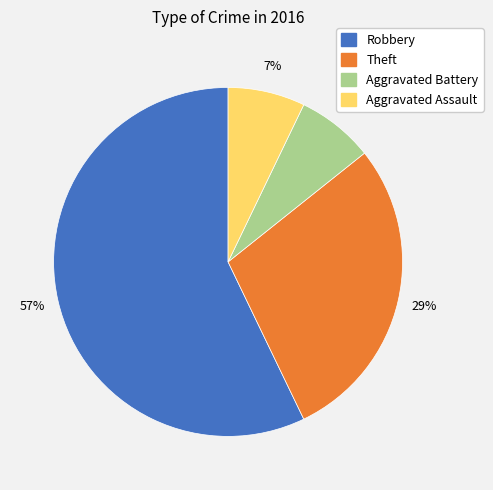

Is it true that Robbery is 57% of the pie?

True